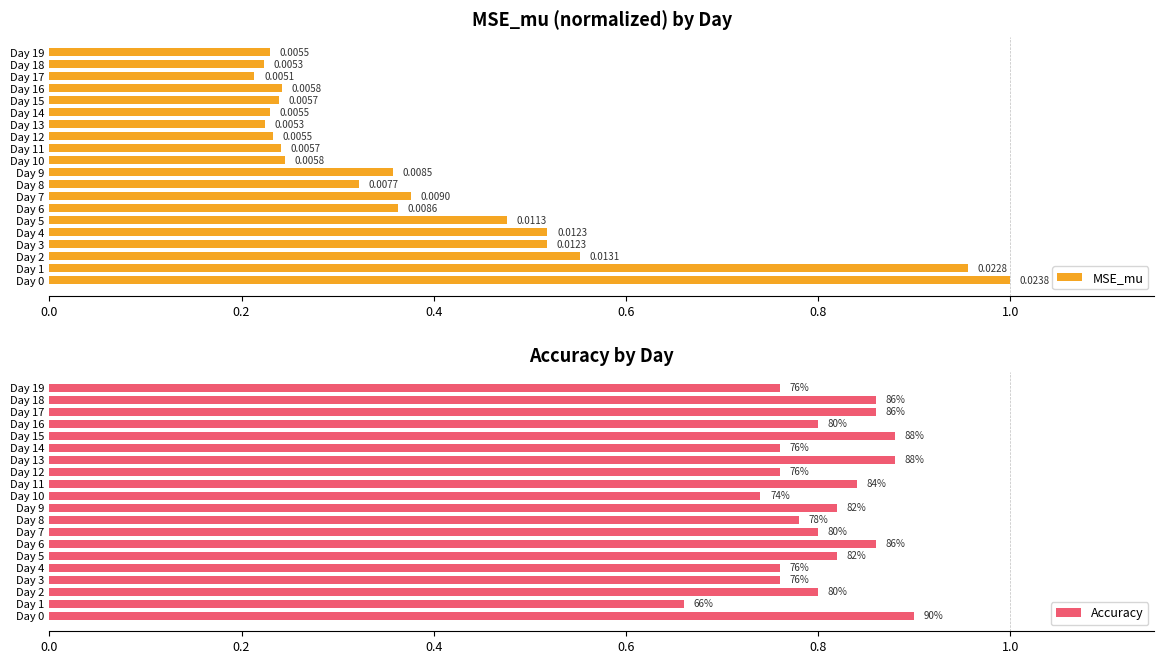

What is the value of the Accuracy bar at the 11th from the left?

0.7